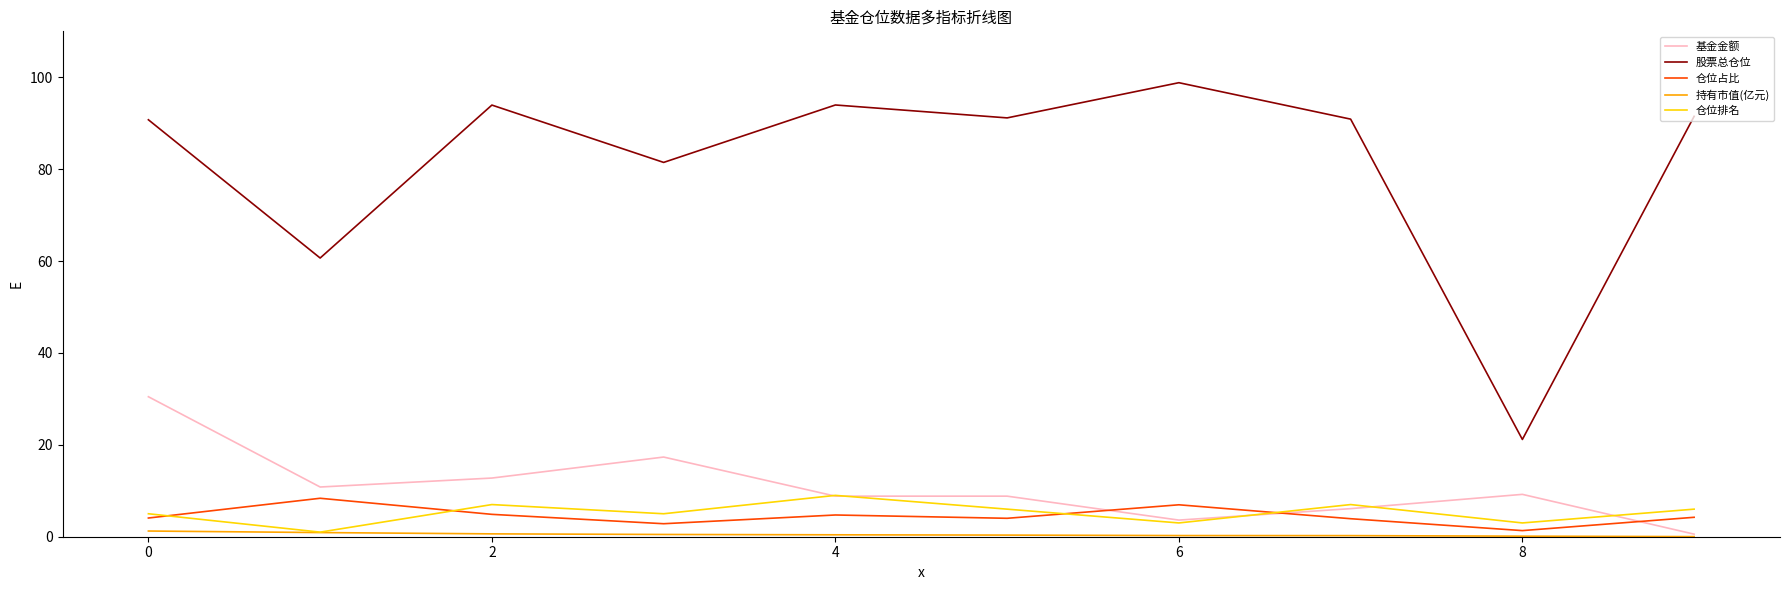

True or false: 仓位占比 and 股票总仓位 cross at least once.

False